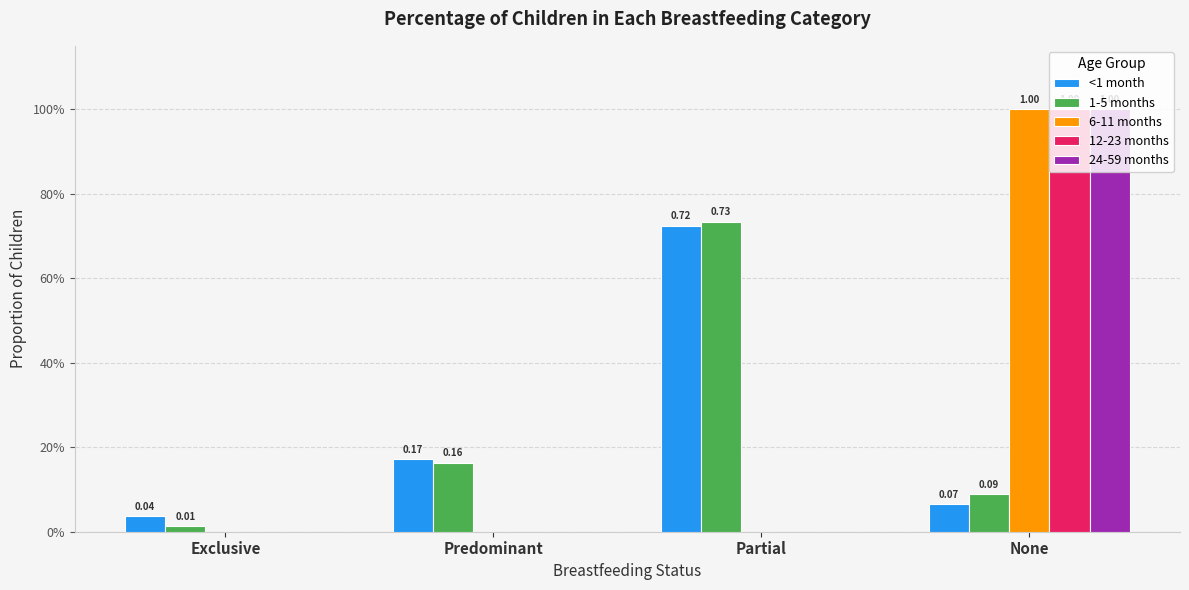

Does the chart contain stacked bars?

No